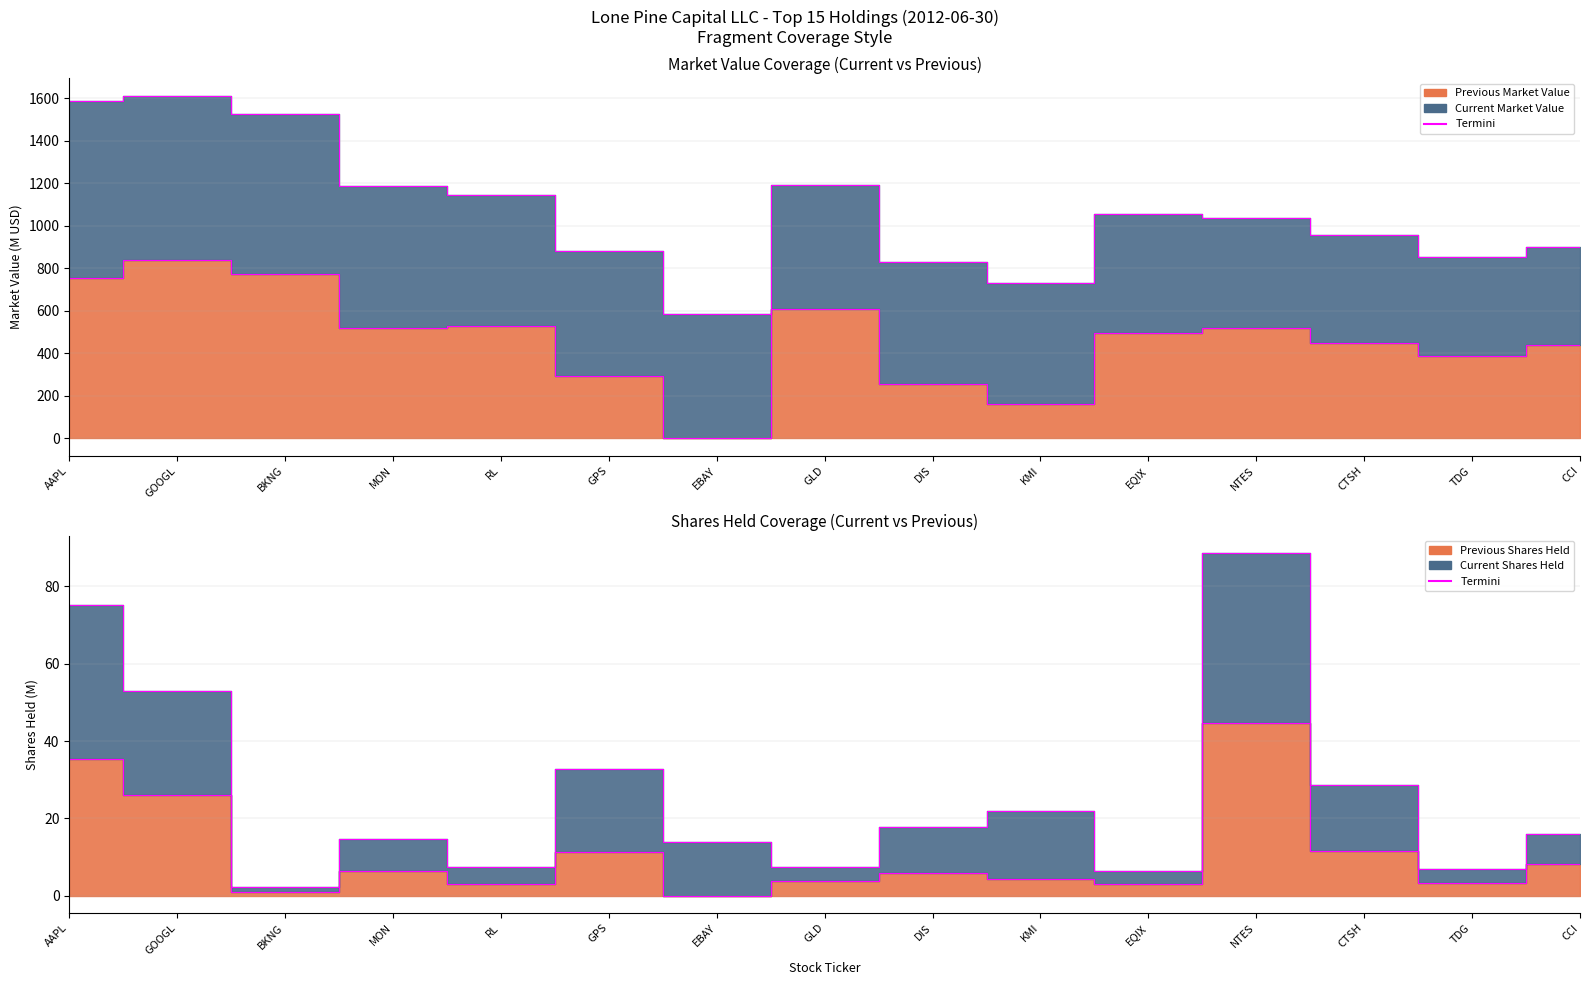

At which category is the sum across all series the highest?

GOOGL